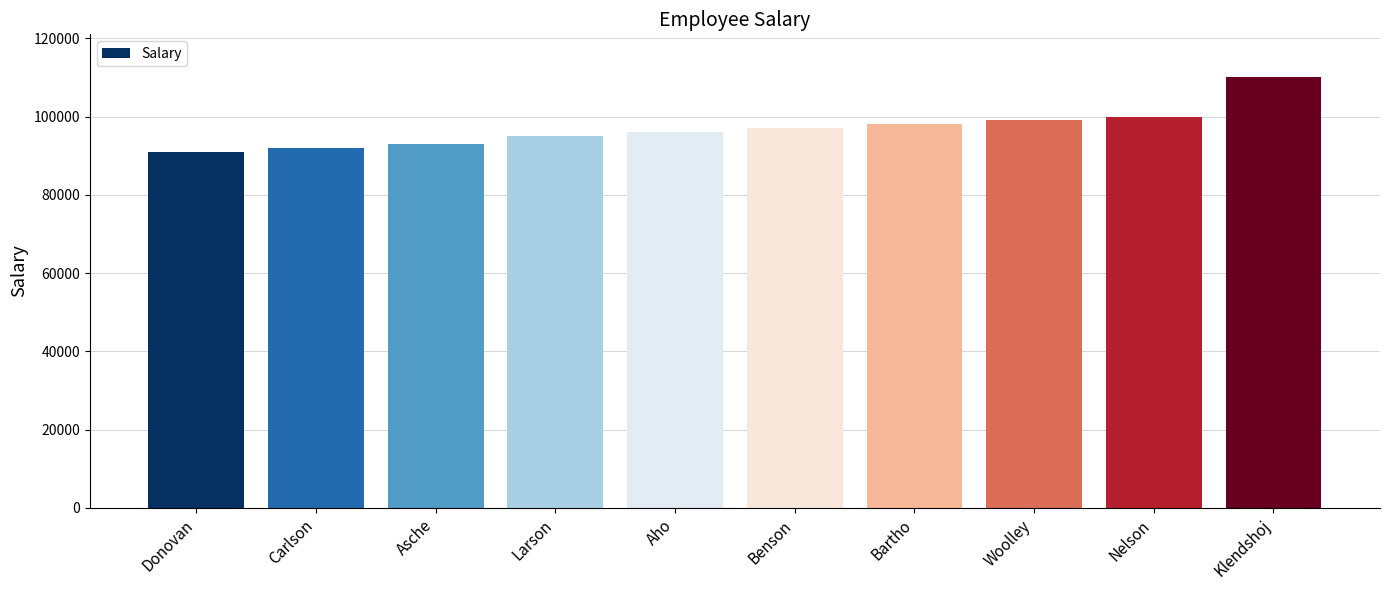

What is the sum of the values at Bartho and Asche?

191000